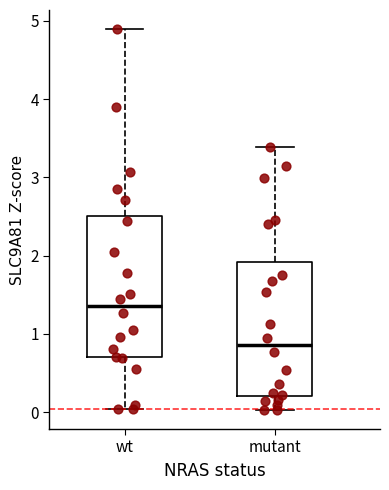

Where does the lower whisker of the box for wt end on the y-axis? The values are not printed on the chart, so give them approximately, as read against the axis.

0.0